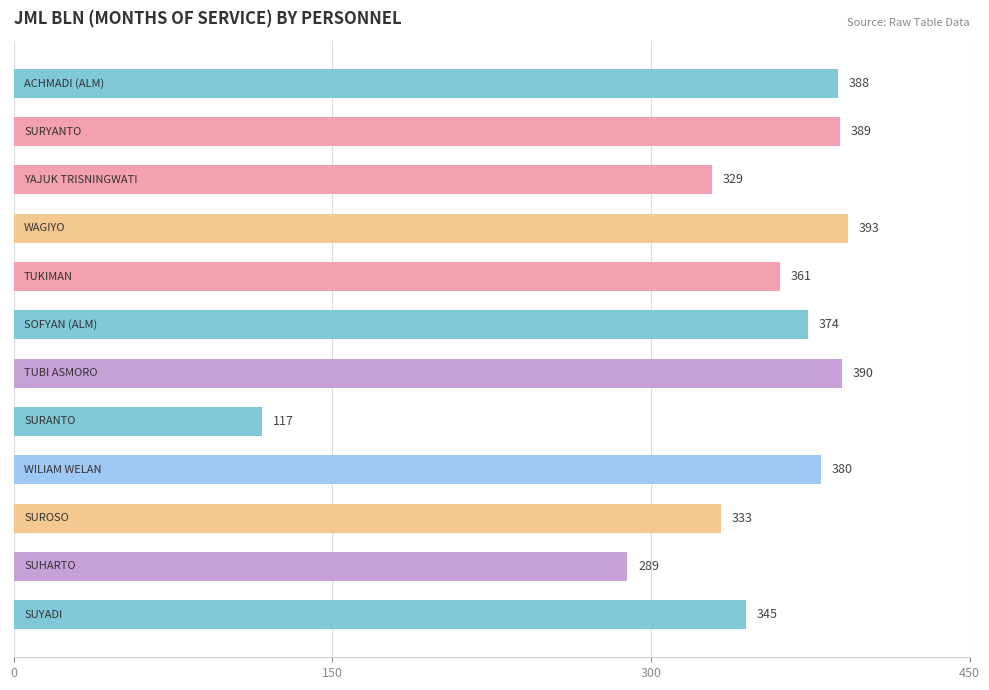

What is the difference between the maximum and minimum values?

276